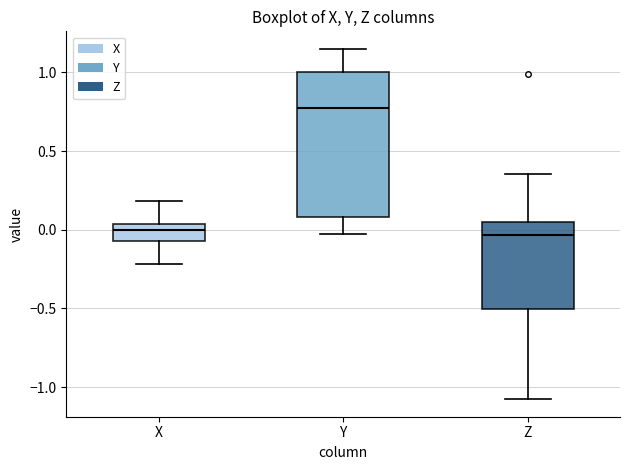

Where does the median line of the box for Y sit on the y-axis? The values are not printed on the chart, so give them approximately, as read against the axis.

0.80